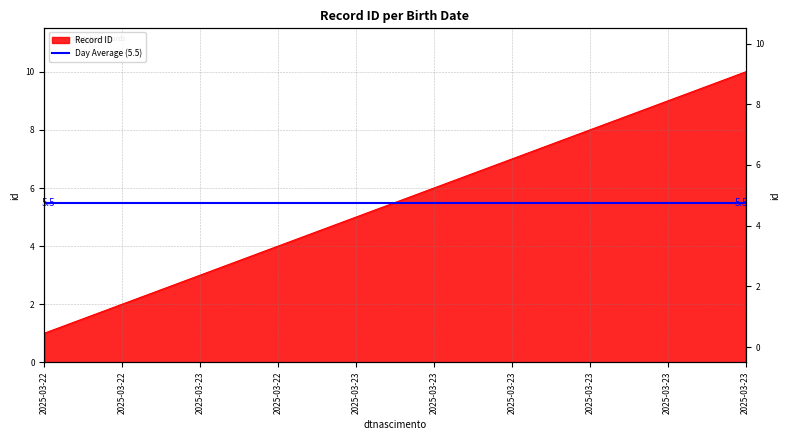

Rank the categories by value from lowest to highest.

2025-03-22, 2025-03-22, 2025-03-23, 2025-03-22, 2025-03-23, 2025-03-23, 2025-03-23, 2025-03-23, 2025-03-23, 2025-03-23